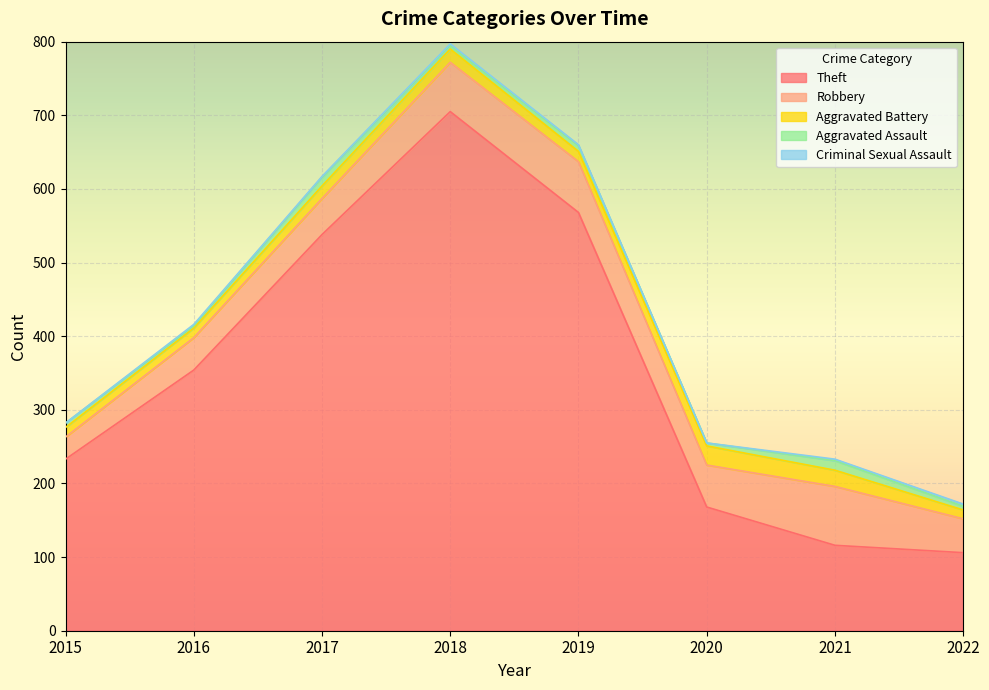

What value does the Robbery series have at 2018, to the nearest 5?

65